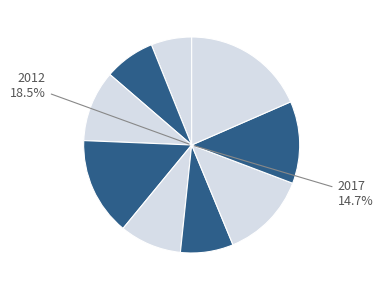

Which slice is the smallest?

2021